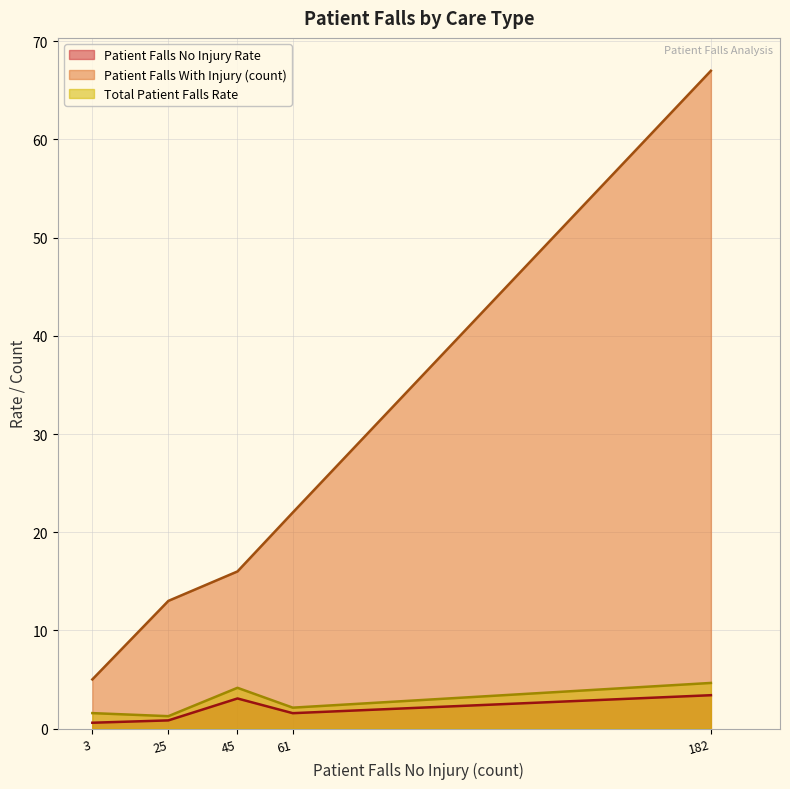

True or false: Patient Falls No Injury Rate has a value of 4.7 at Adult Medical.

False